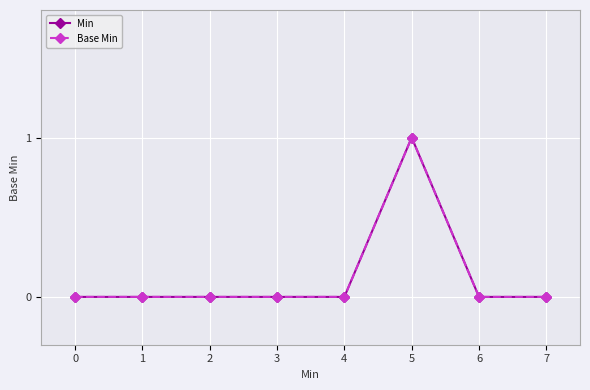

Does the chart have visible grid lines?

Yes